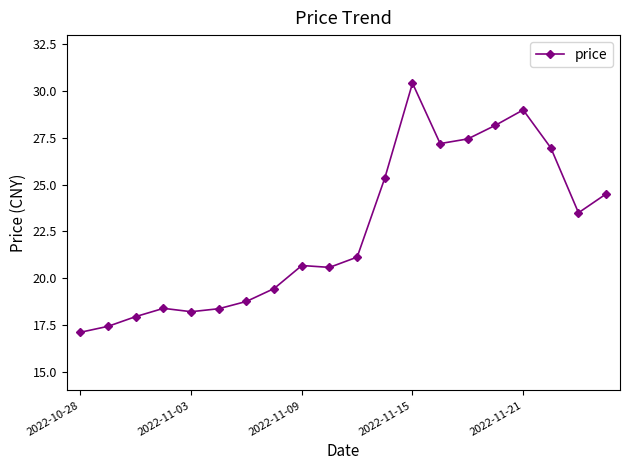

What is the minimum value shown in the chart?

17.1